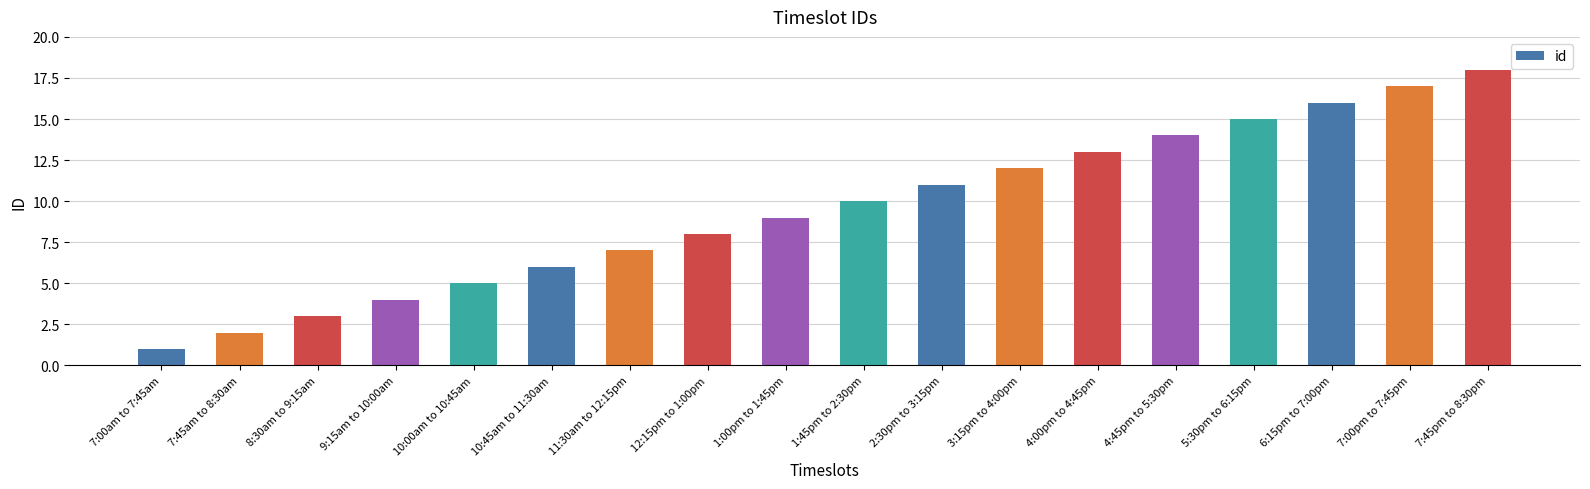

Is it true that the value at 10:45am to 11:30am is 2?

False